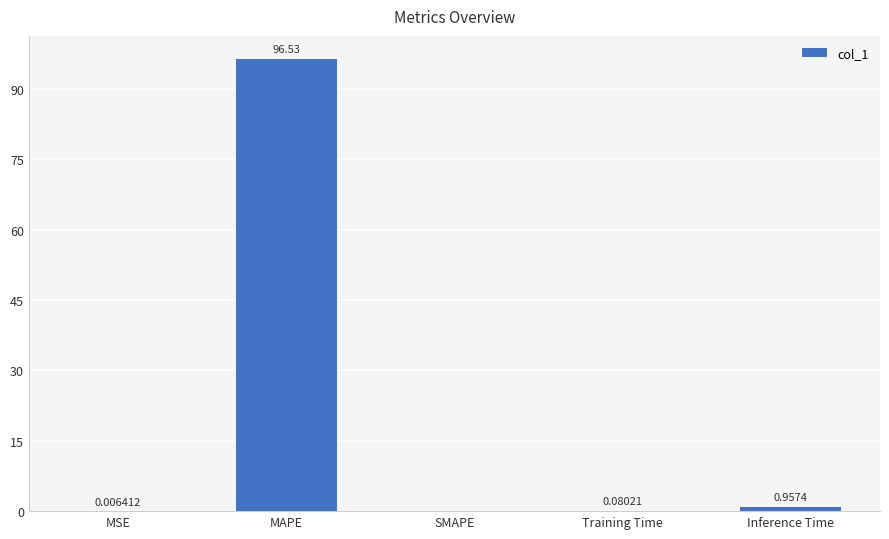

Where is the data nearest to the value 48?

Inference Time